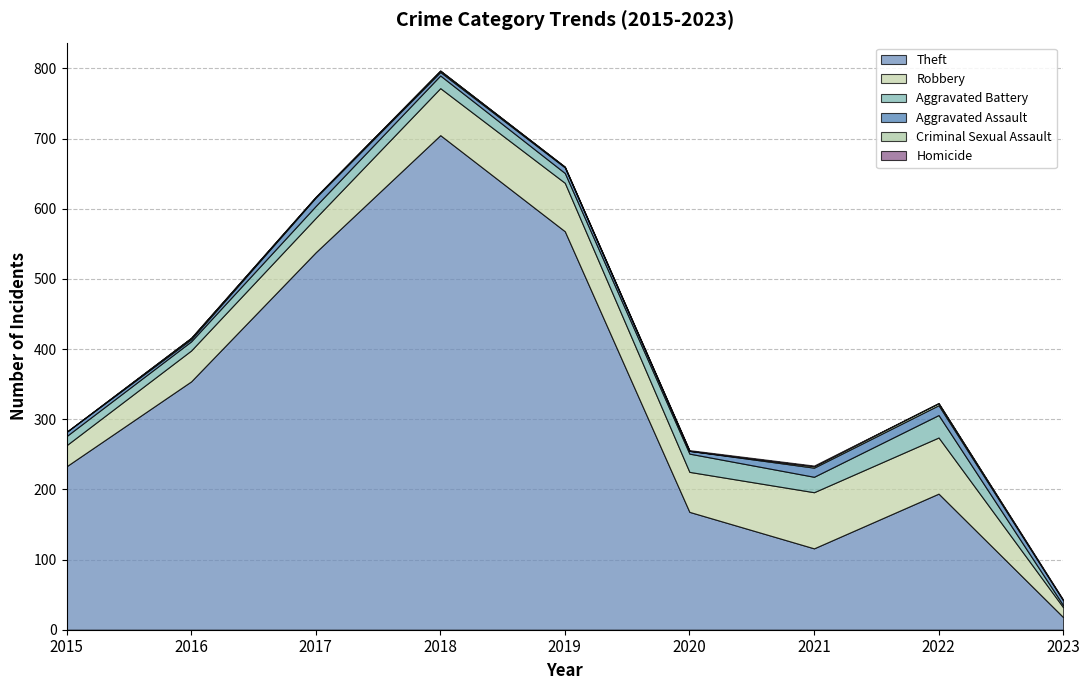

True or false: Aggravated Assault and Criminal Sexual Assault intersect in this chart.

False